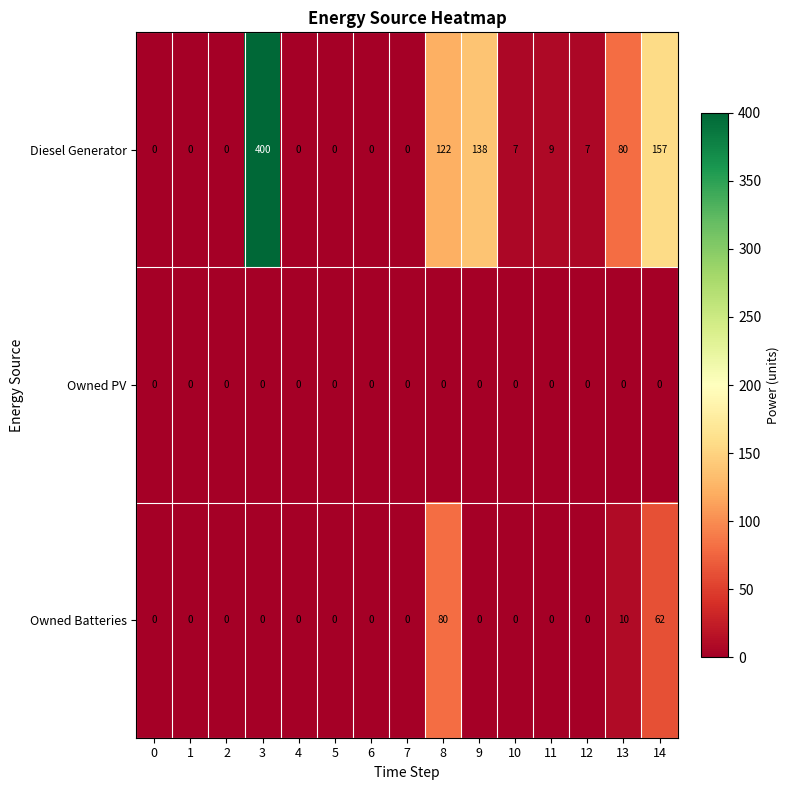

Where is Owned Batteries nearest to the value 40?

14